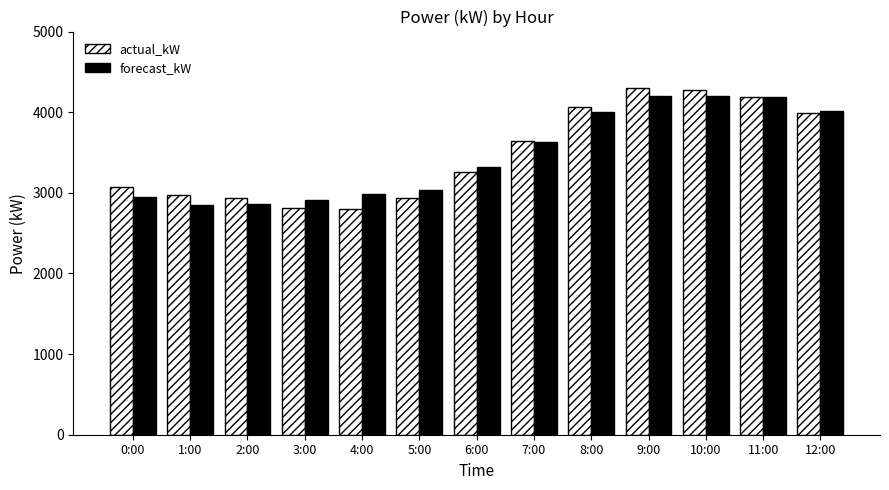

How many bars are there in total?

26